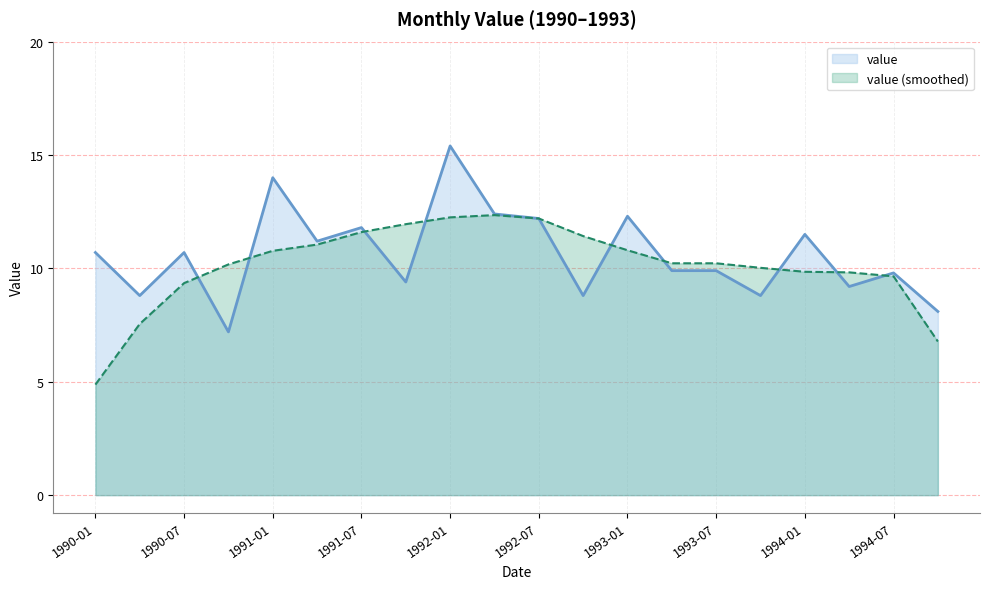

How many points are higher than both their immediate neighbors (excluding endpoints)?

7